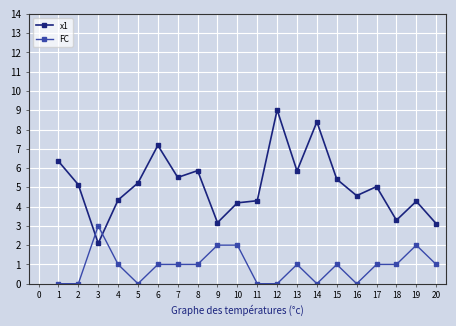

At which category is the sum across all series the highest?

12